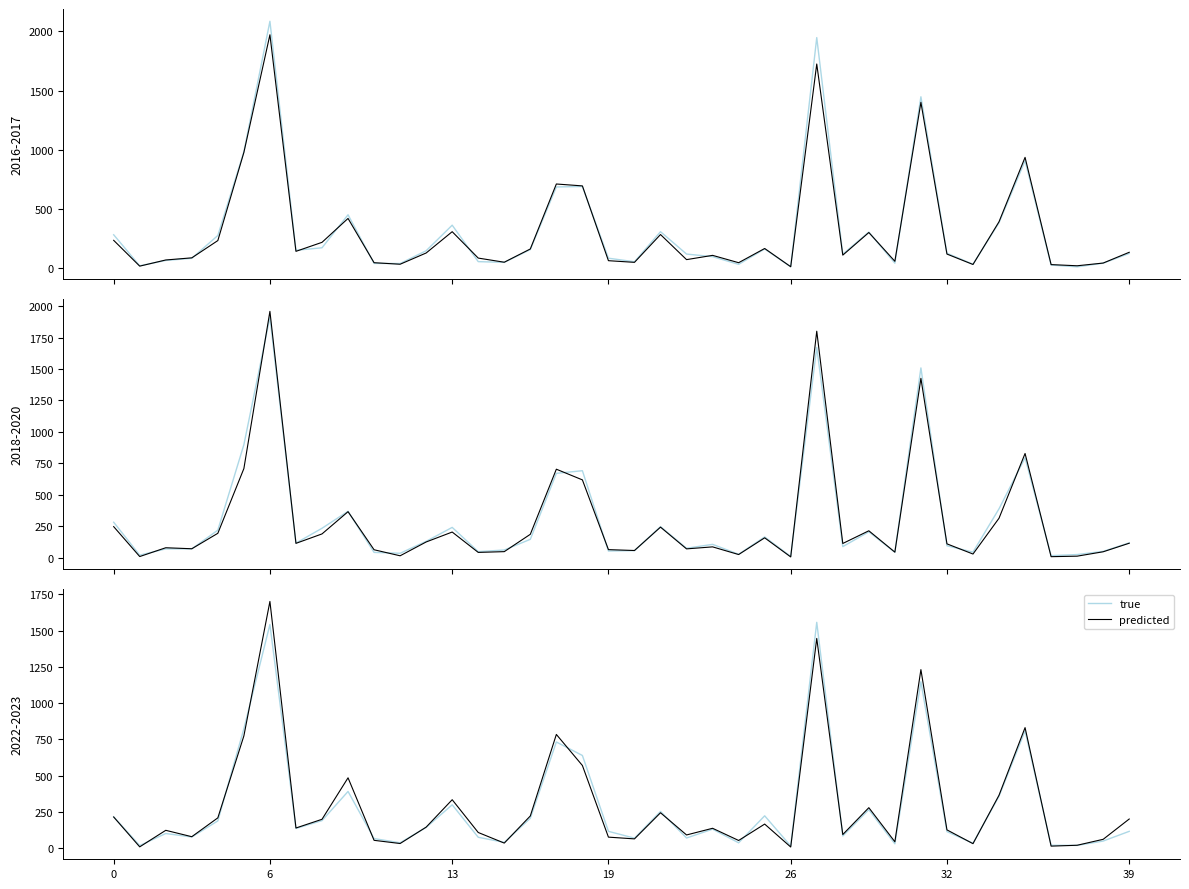

What is the difference between the predicted values at 34 and 28?

271